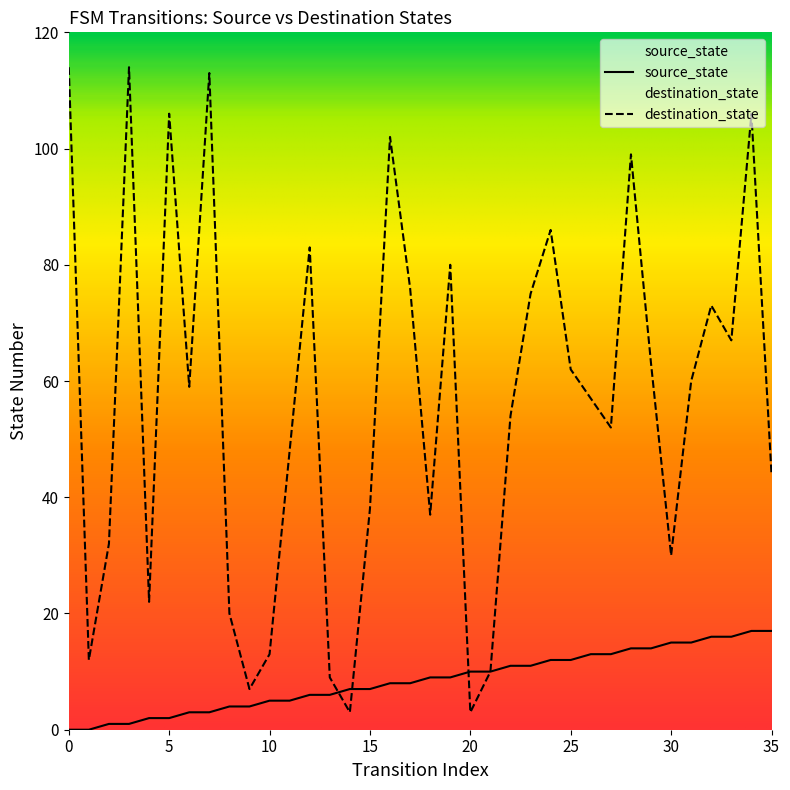

List the labels in order of destination_state value, smallest first.

14, 20, 9, 13, 21, 1, 10, 8, 4, 30, 2, 18, 15, 35, 11, 27, 22, 26, 6, 31, 25, 29, 33, 32, 23, 17, 19, 12, 24, 28, 16, 5, 34, 7, 0, 3